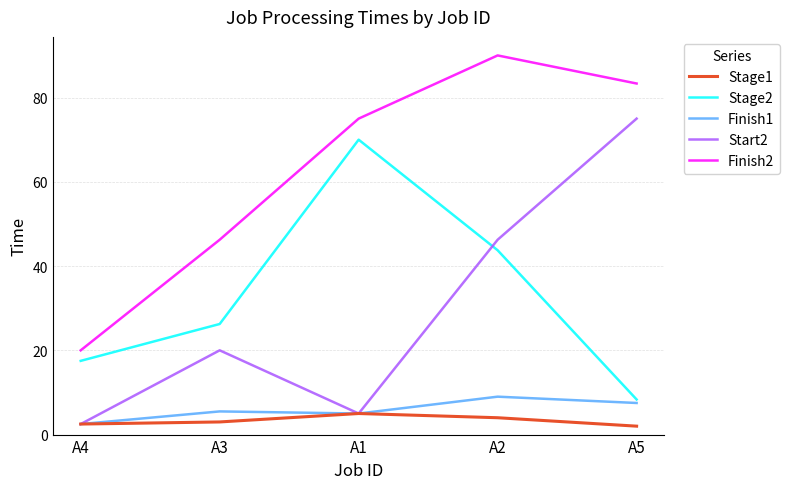

True or false: Finish1 has a value of 9.0 at A2.

True